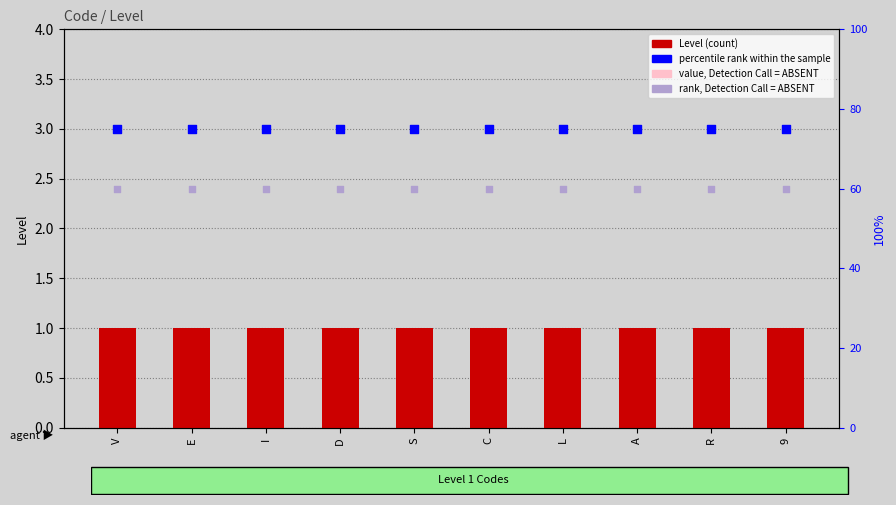

Which series has the largest total across all categories?

percentile rank within the sample